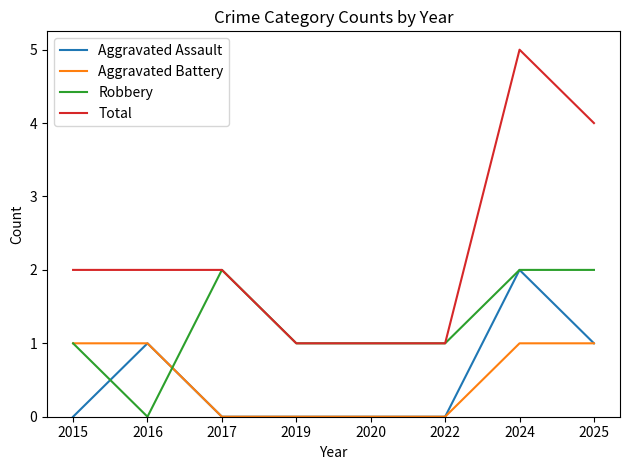

The value of Aggravated Assault at 2024 is 2. True or false?

True